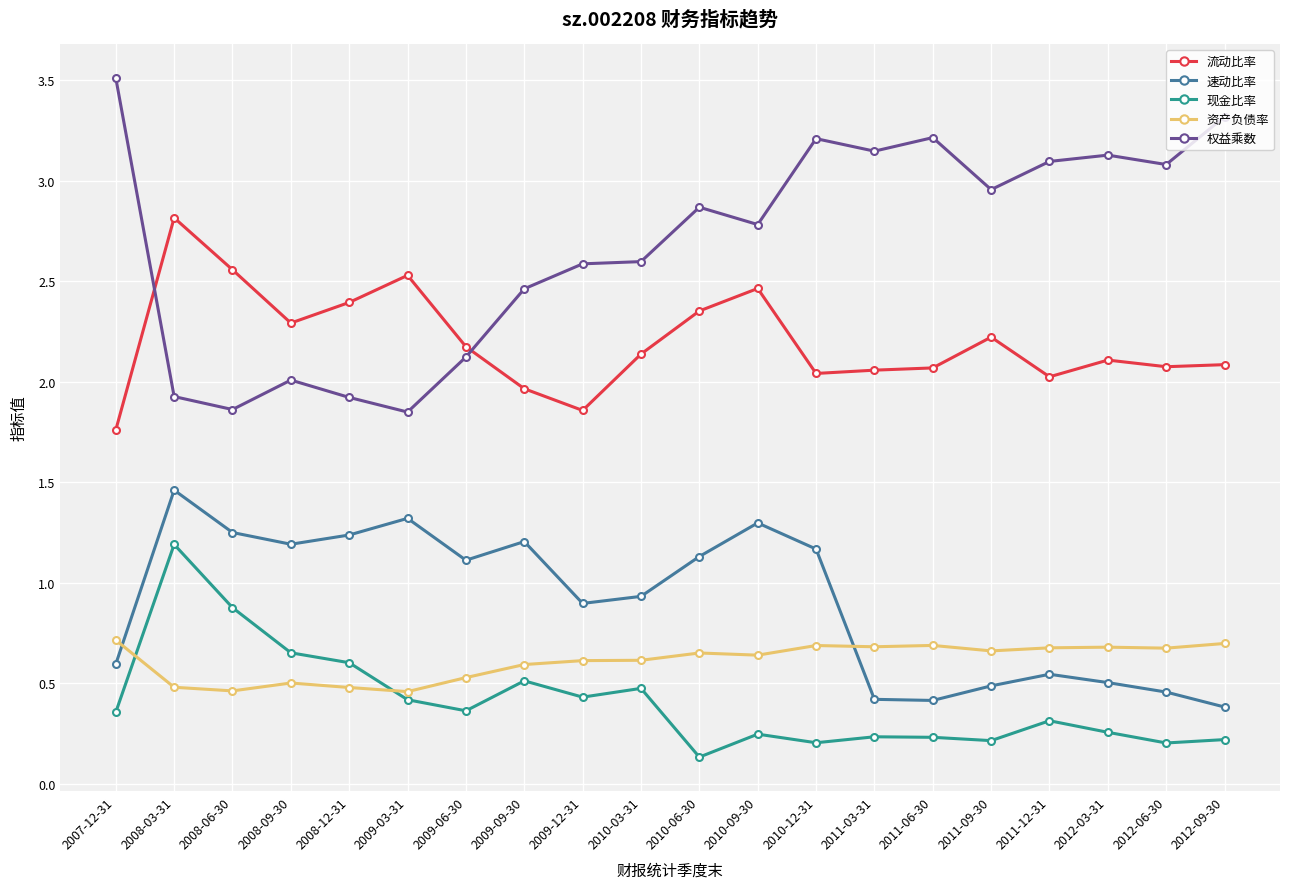

What is the difference between the 流动比率 values at 2010-03-31 and 2012-06-30?

0.1